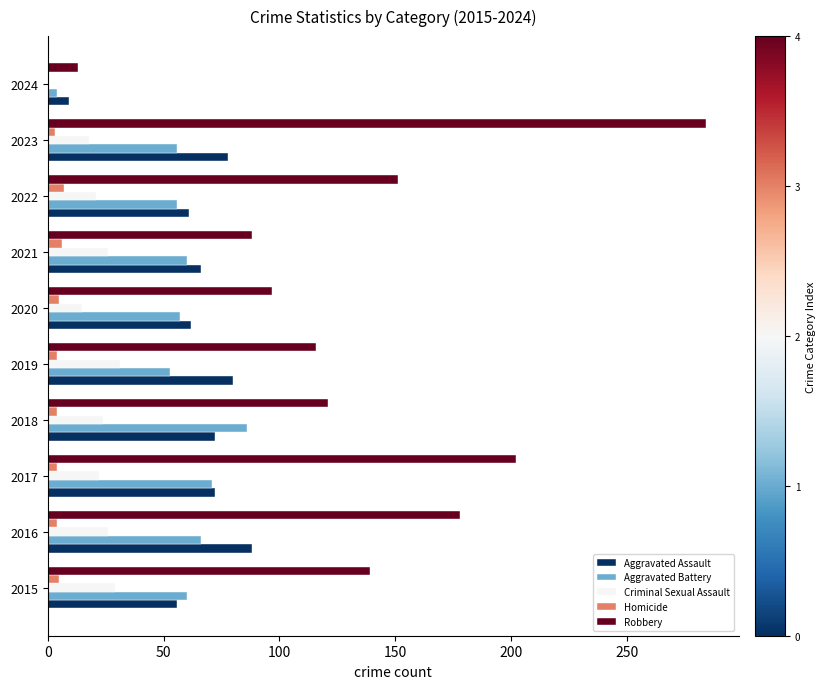

Which series has the largest total across all categories?

Robbery